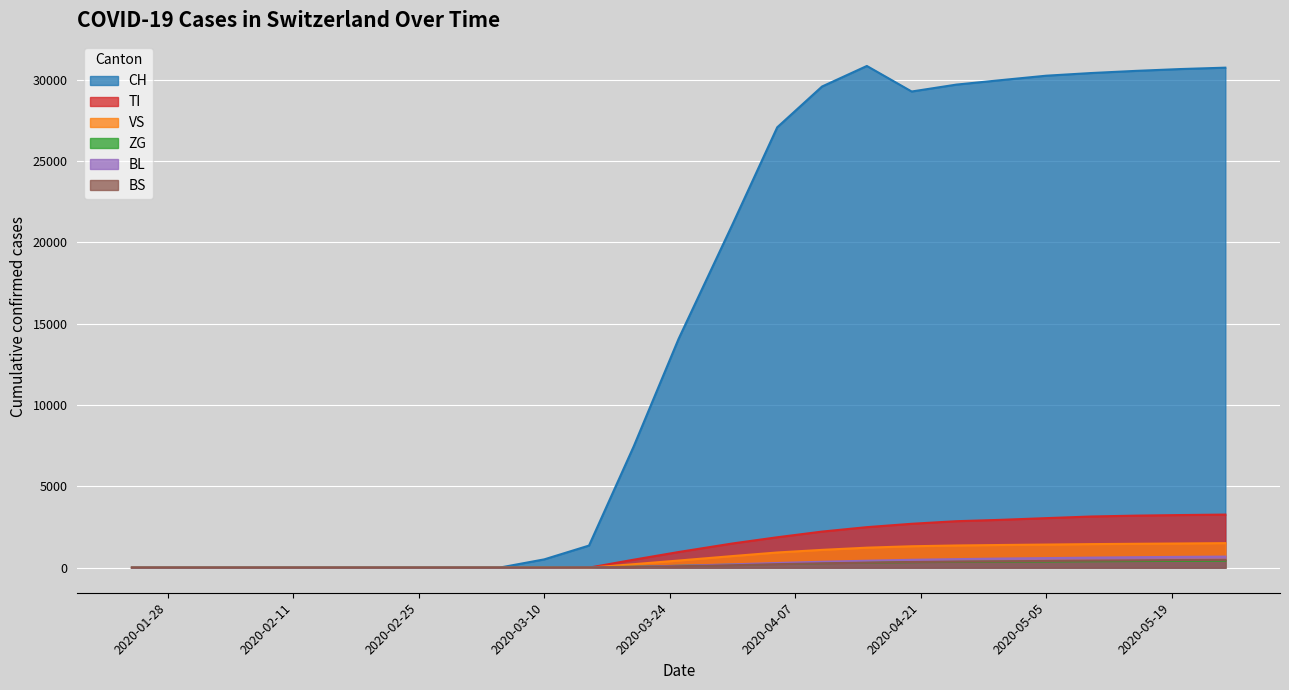

At how many categories does at least one series exceed 25858?

11